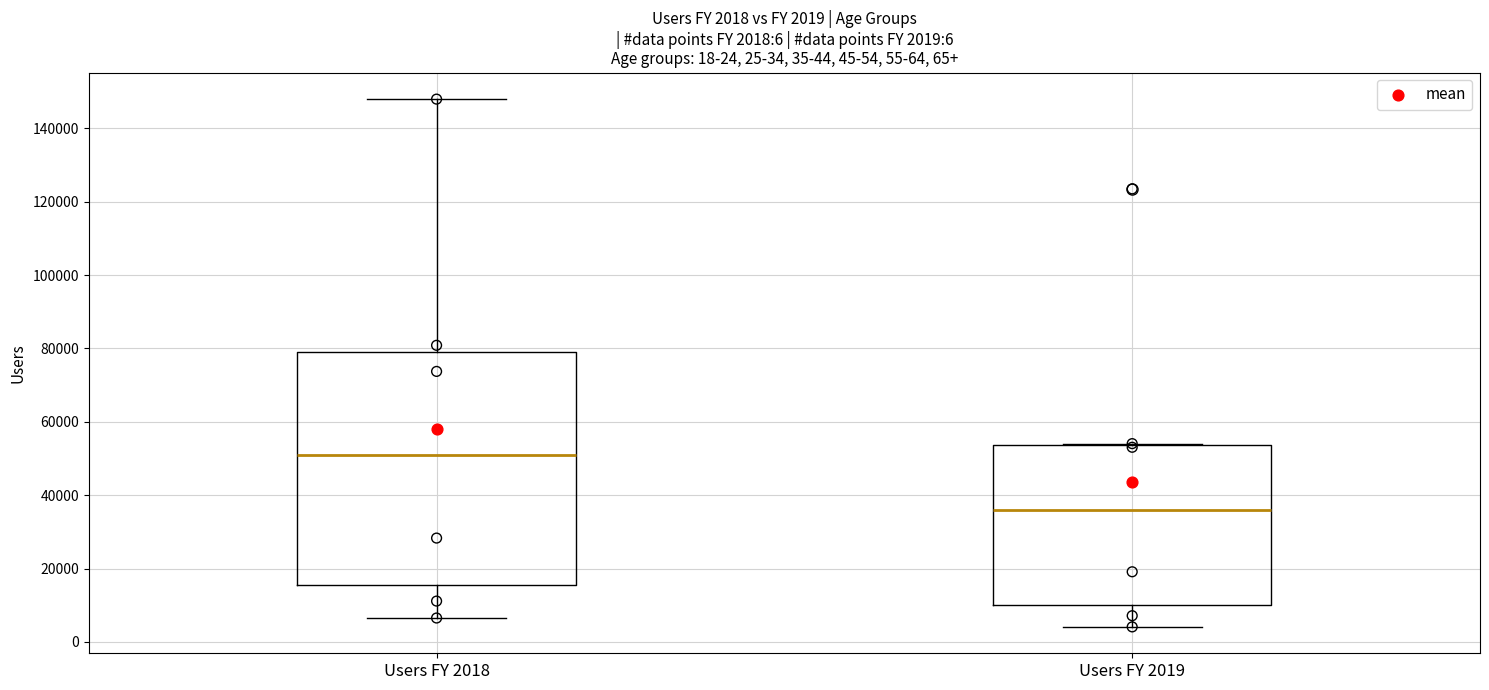

Which box is the tallest, from its lower edge to its upper edge?

Users FY 2018